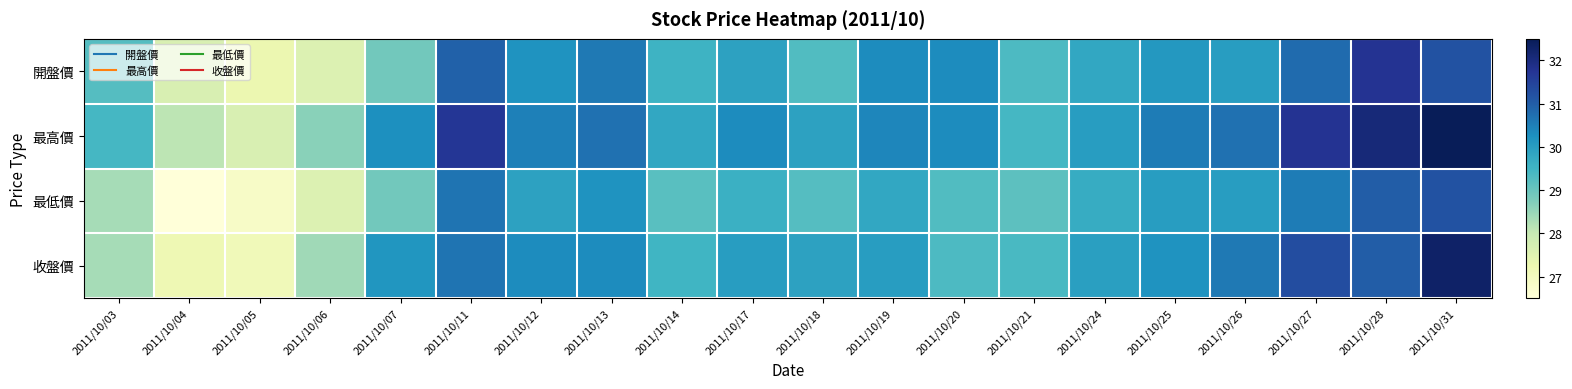

Between 2011/10/31 and 2011/10/11, which is larger?

2011/10/31